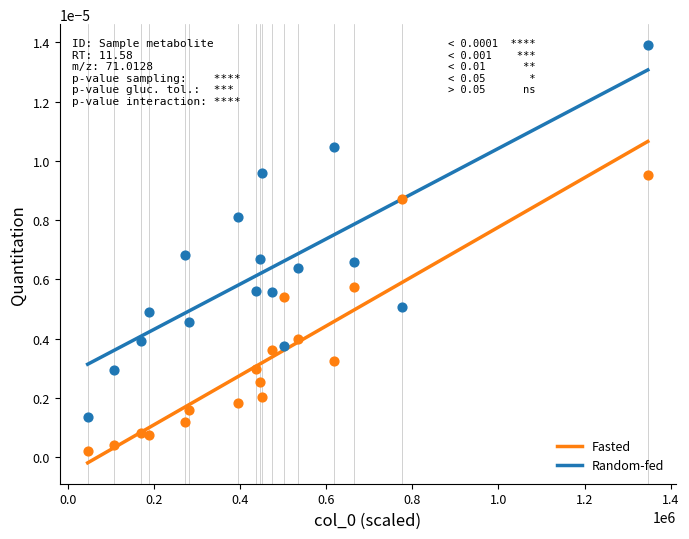

Which series contains the lowest Y value?

Fasted